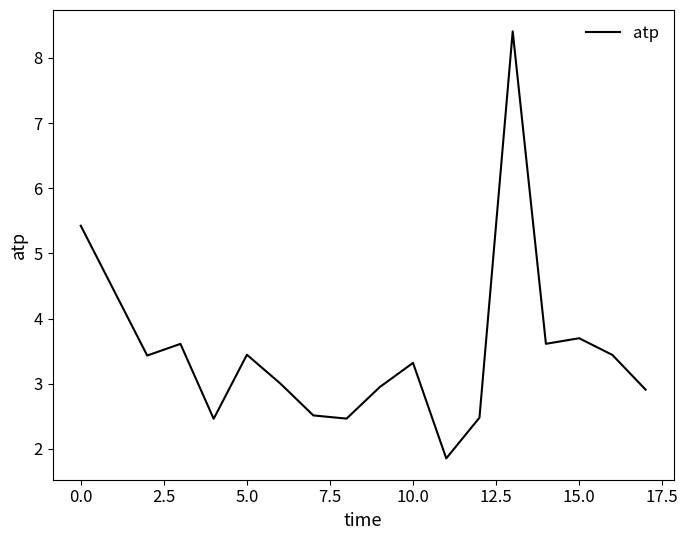

How many lines are shown in the chart?

1